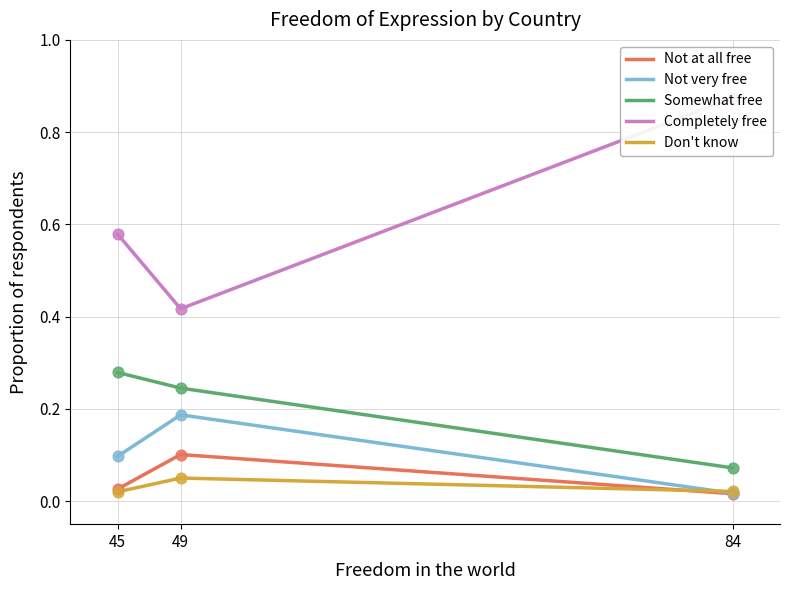

What are all the series names shown in the legend?

Not at all free, Not very free, Somewhat free, Completely free, Don't know